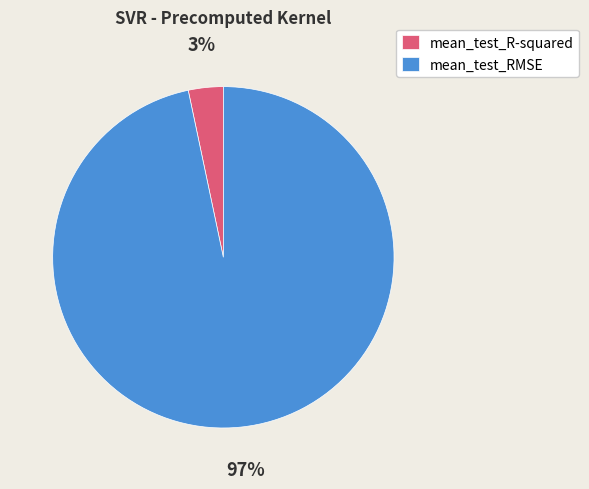

Which has a higher value, mean_test_R-squared or mean_test_RMSE?

mean_test_RMSE